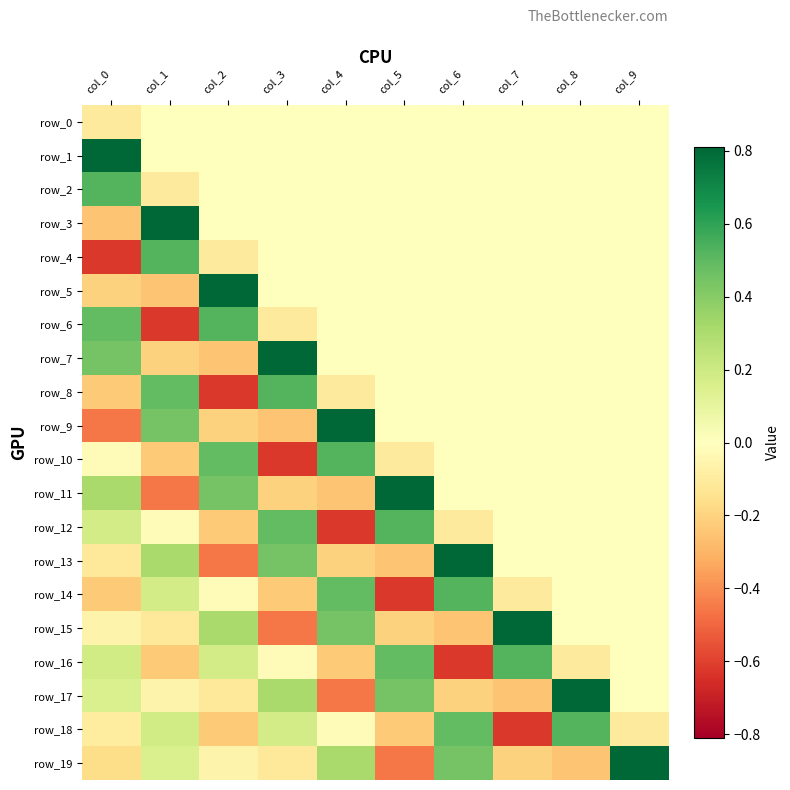

Where does the row_7 series first go above 0?

col_0